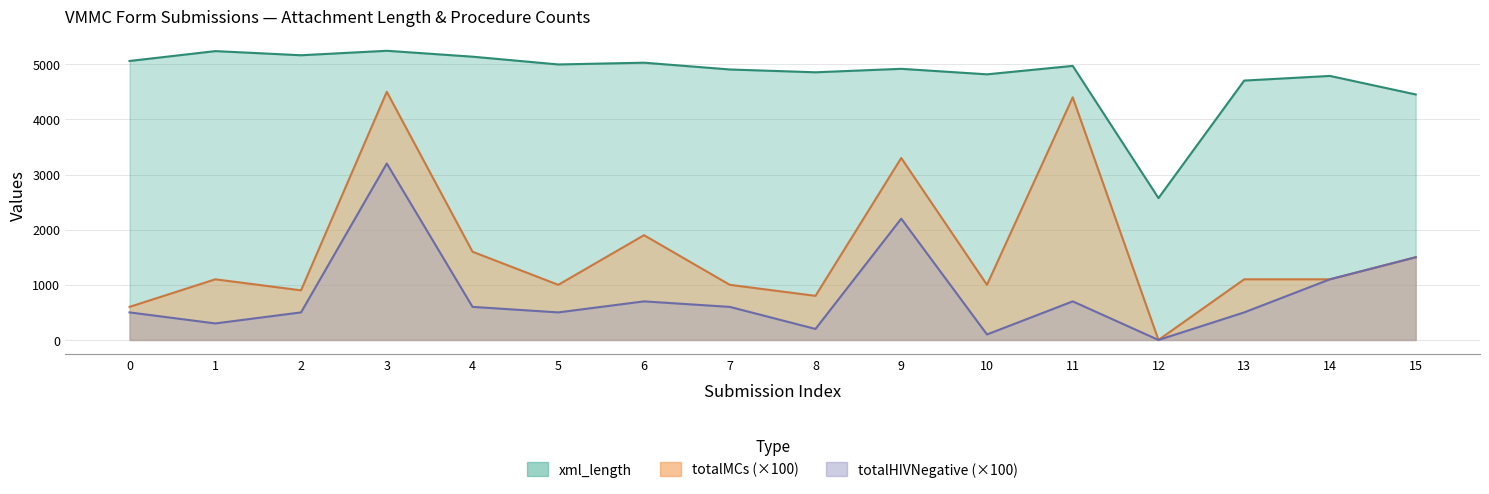

True or false: xml_length and totalMCs intersect in this chart.

False